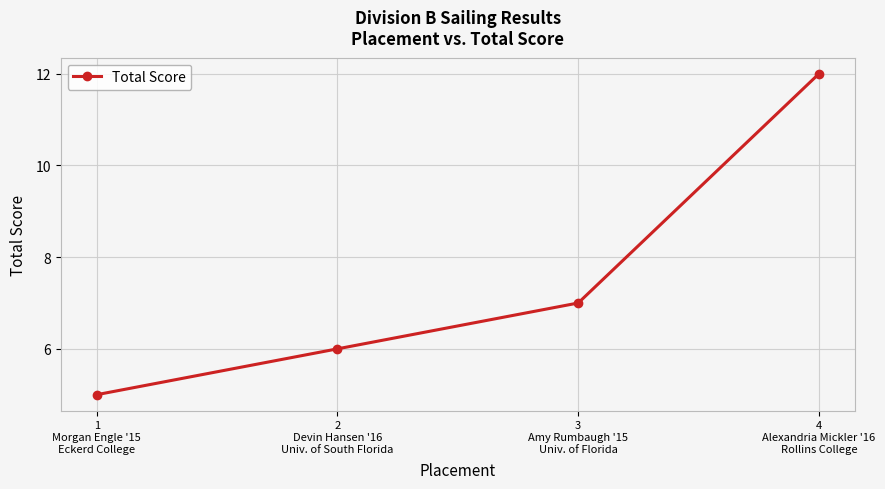

Count the values in the range 6 to 12.

3